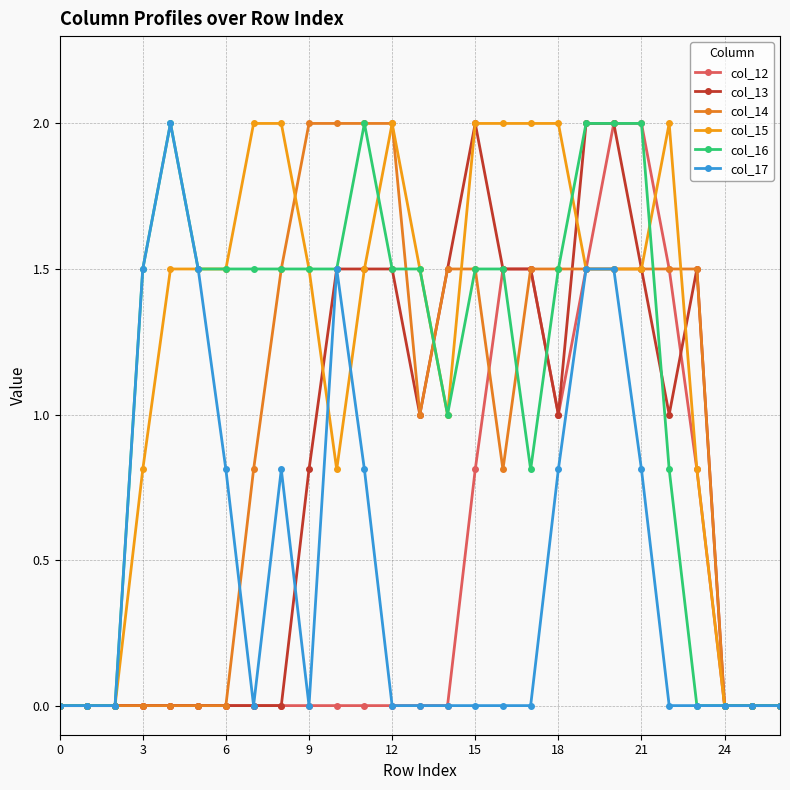

How many lines are shown in the chart?

6